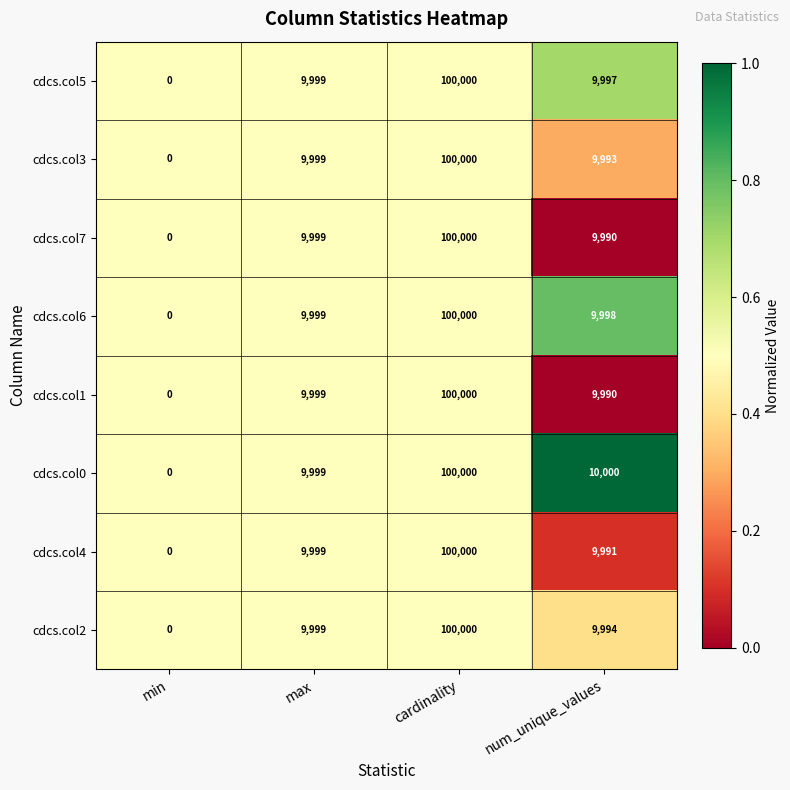

How many positive values does the cdcs.col6 series have?

3